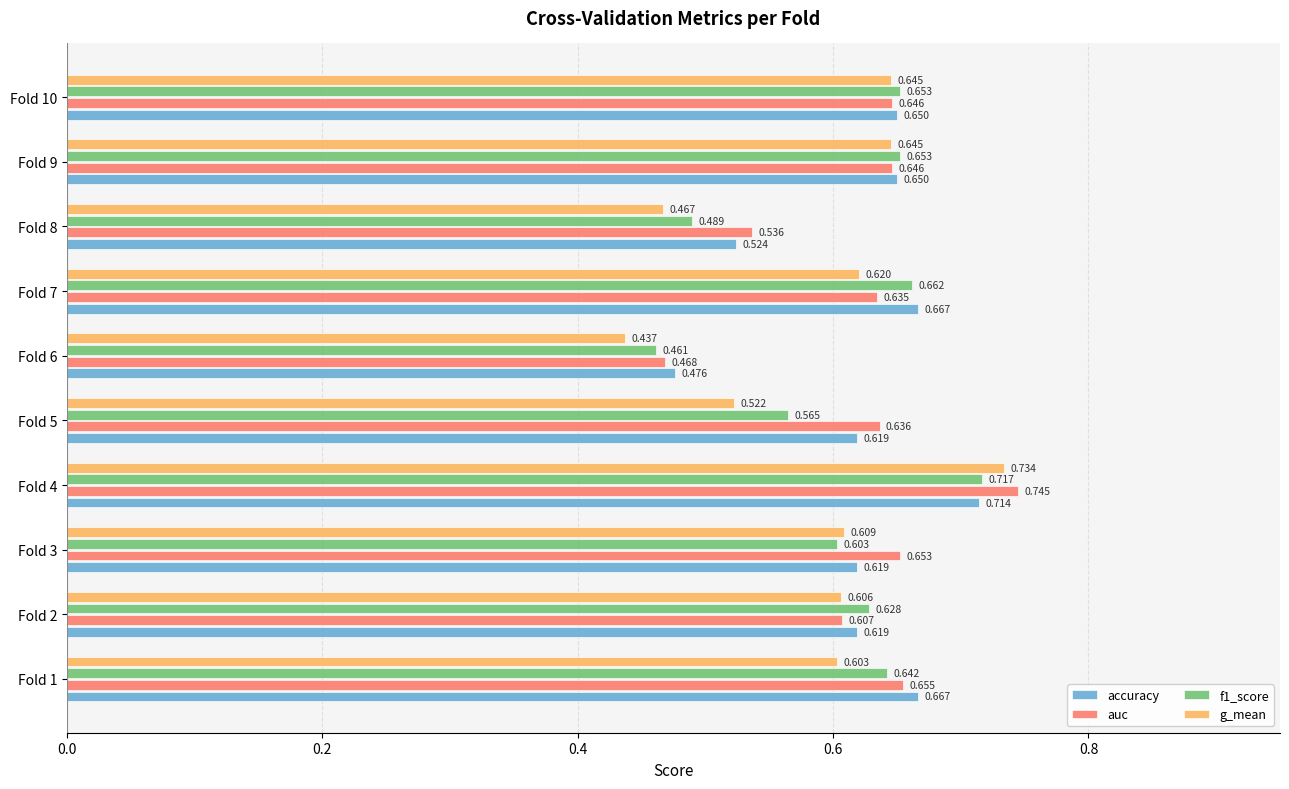

Which series has the largest total across all categories?

auc